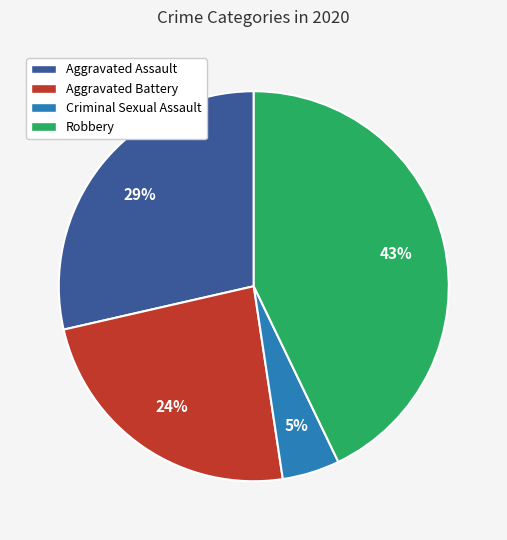

How many segments does this pie chart have?

4